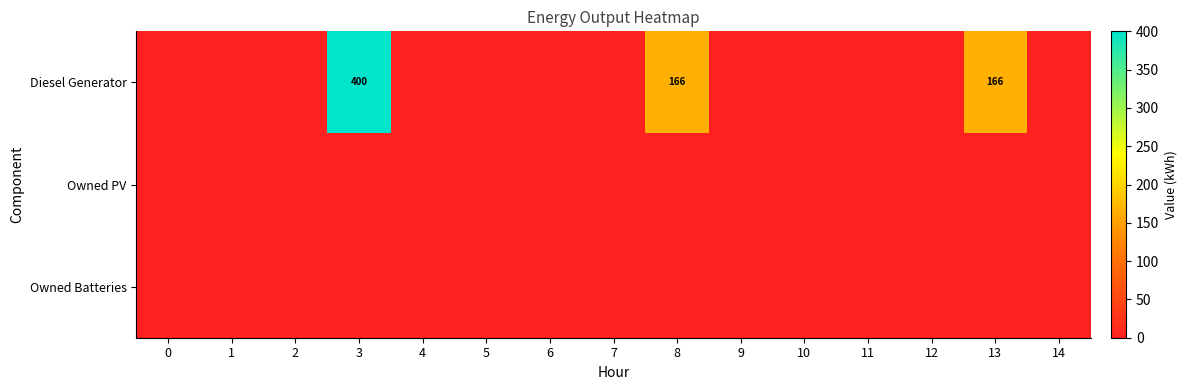

The value of Diesel Generator at 13 is 166. True or false?

True